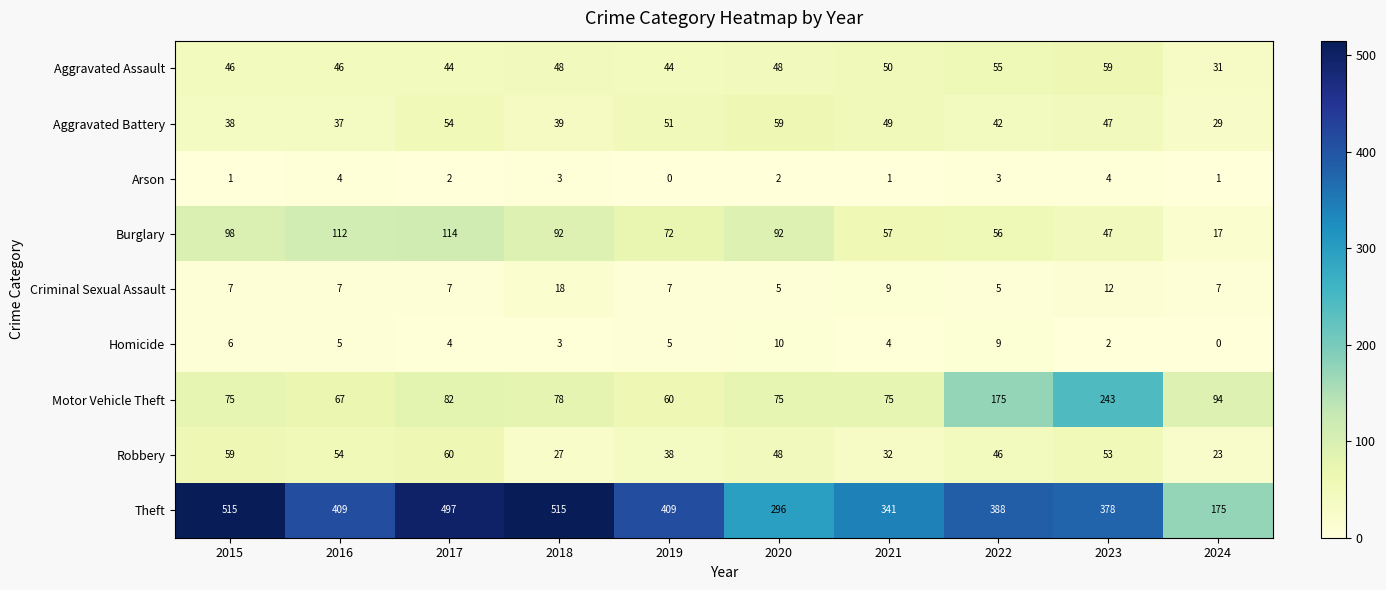

What is the difference between the maximum and second lowest values in the Criminal Sexual Assault series?

13